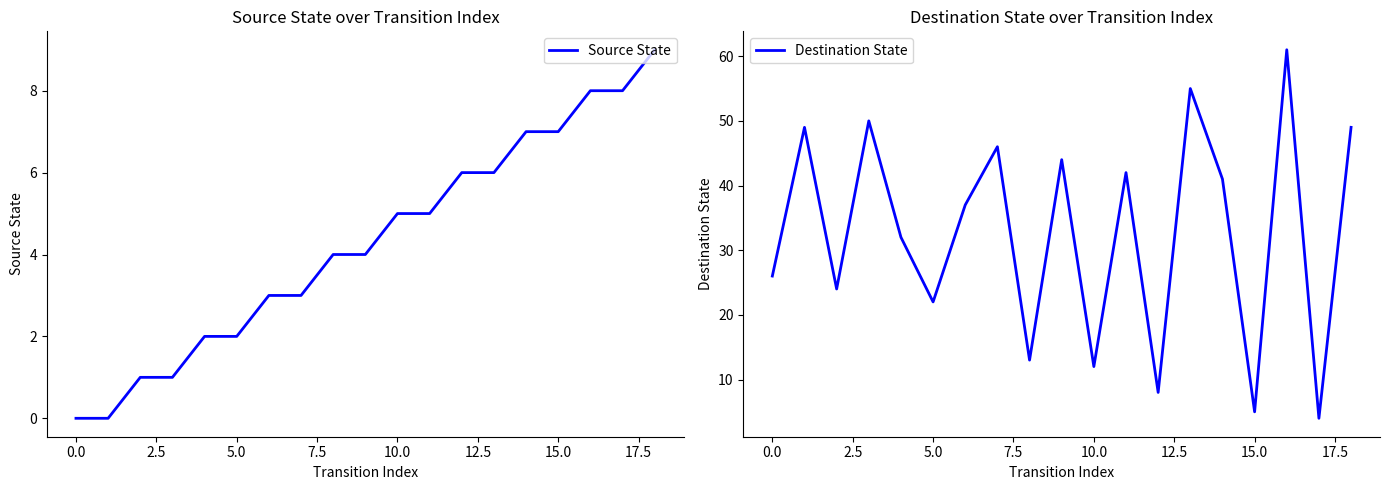

Which series has the widest spread of values?

Destination State